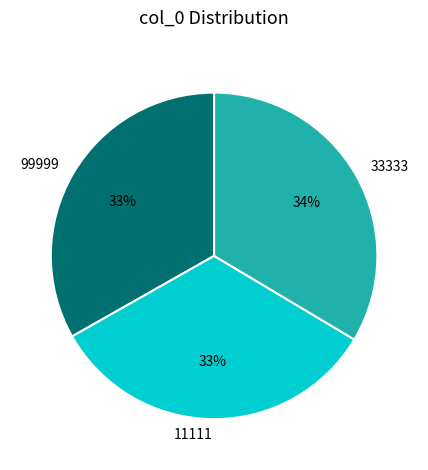

To the nearest percent, what portion does 11111 represent?

33%